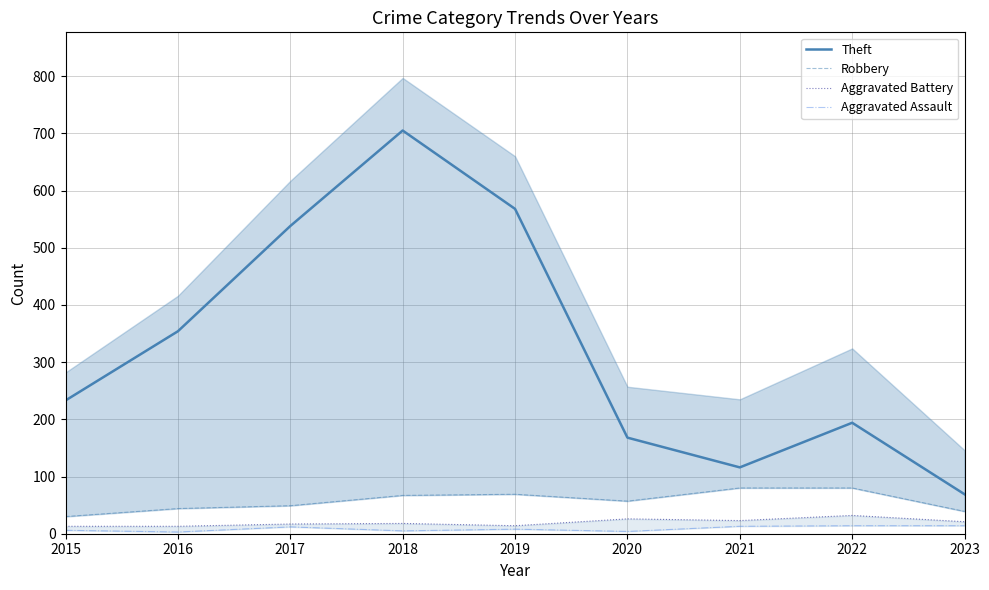

What is the approximate value of Aggravated Battery at 2021, to the nearest 10?

20